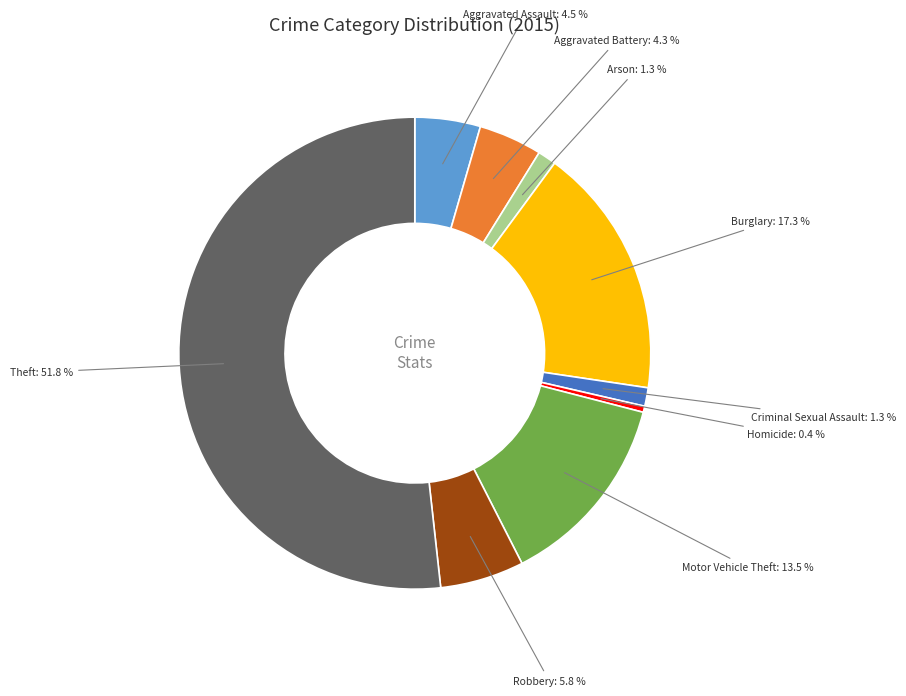

Which slice is the smallest?

Homicide